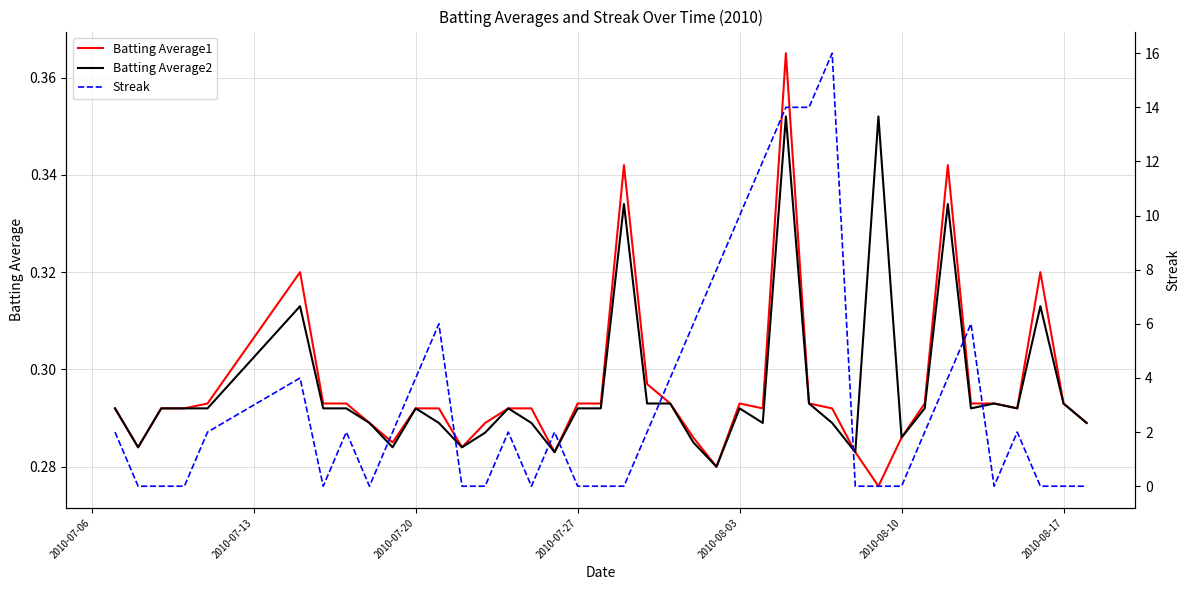

What is the spread (max minus min) of values at 2010-07-06?

1.7